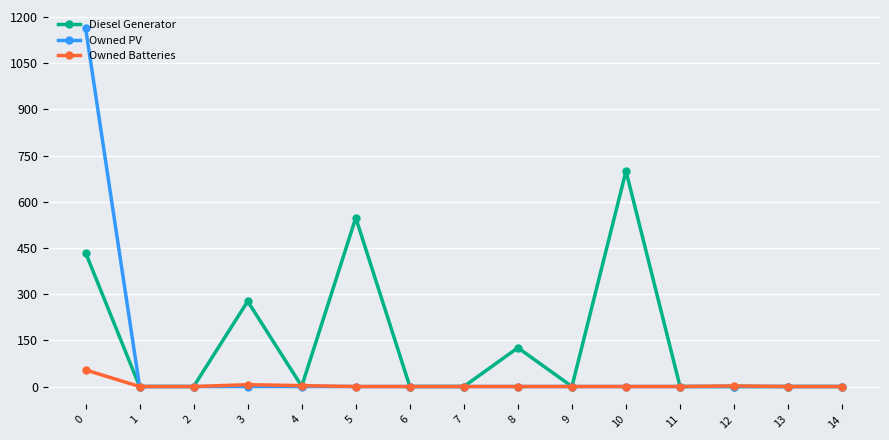

Where is the first local maximum for Diesel Generator?

3